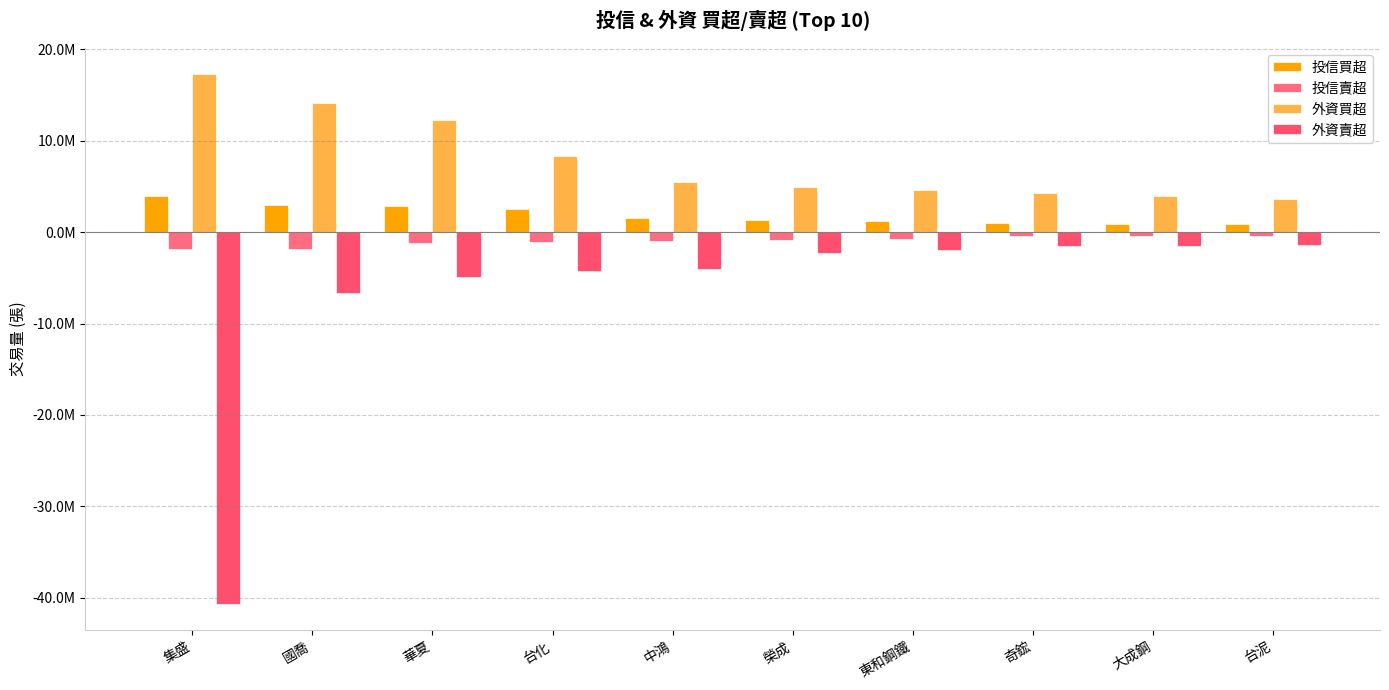

What position from the left is 華夏?

3